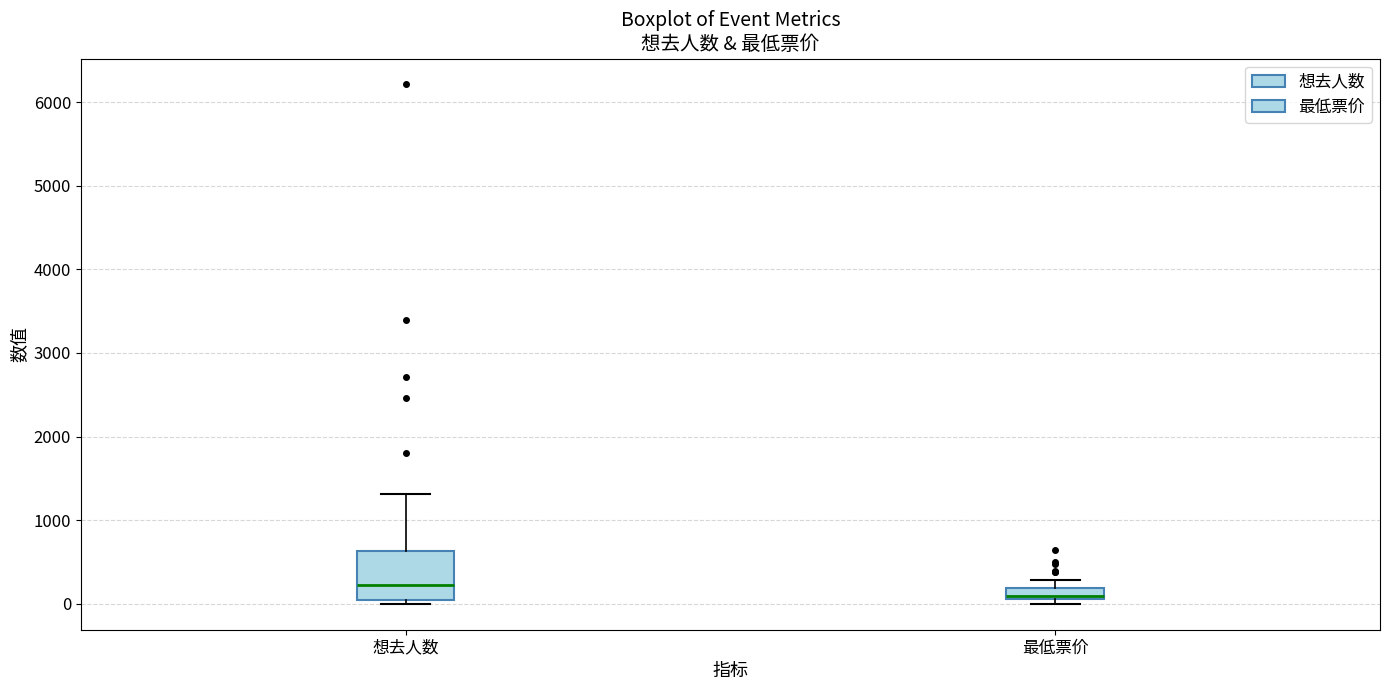

Which box is the tallest, from its lower edge to its upper edge?

想去人数